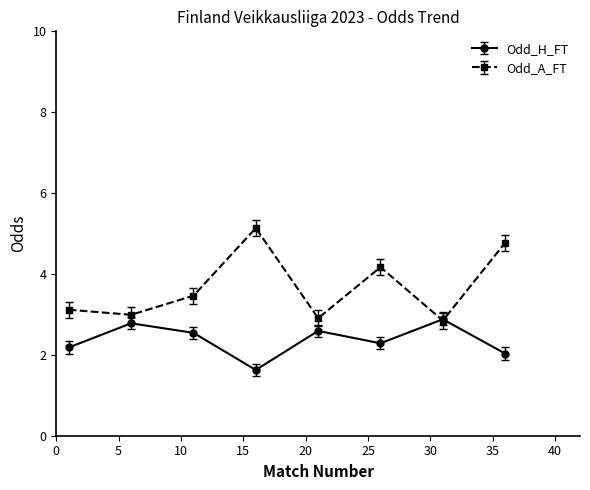

Reading left to right, what are all the values shown in this chart?

Odd_H_FT: 2.2	2.8	2.5	1.6	2.6	2.3	2.9	2.0
Odd_A_FT: 3.1	3.0	3.5	5.1	2.9	4.2	2.8	4.8